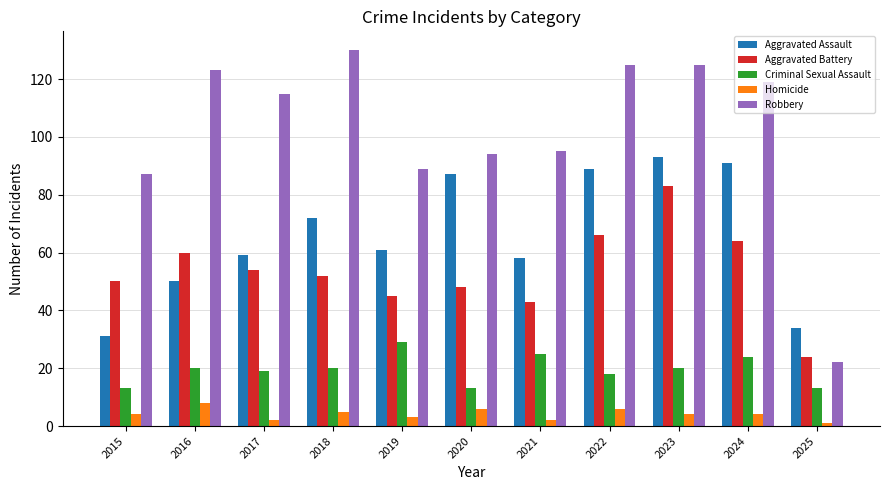

What is the average value of the Homicide series?

4